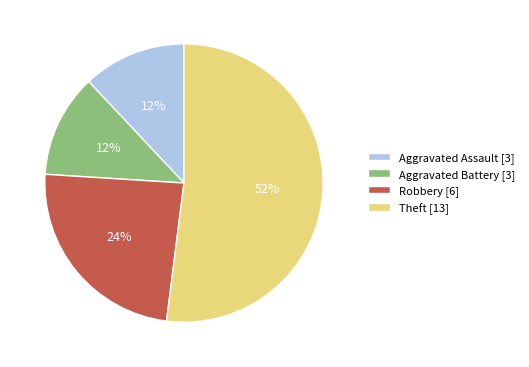

What is the majority slice?

Theft